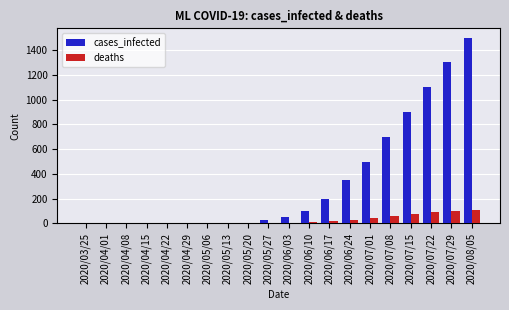

What are all the series names shown in the legend?

cases_infected, deaths